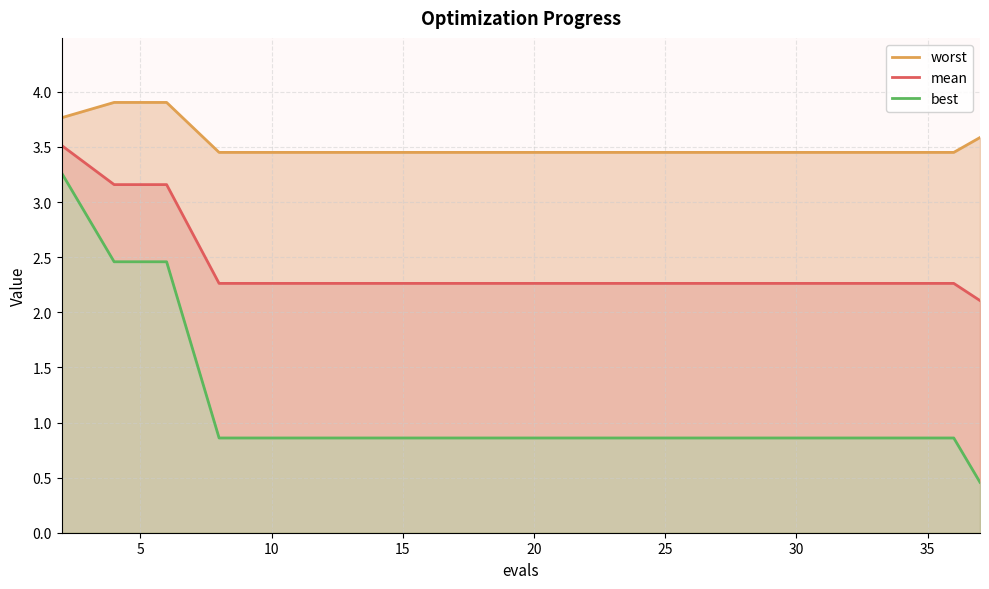

True or false: worst and best cross at least once.

False